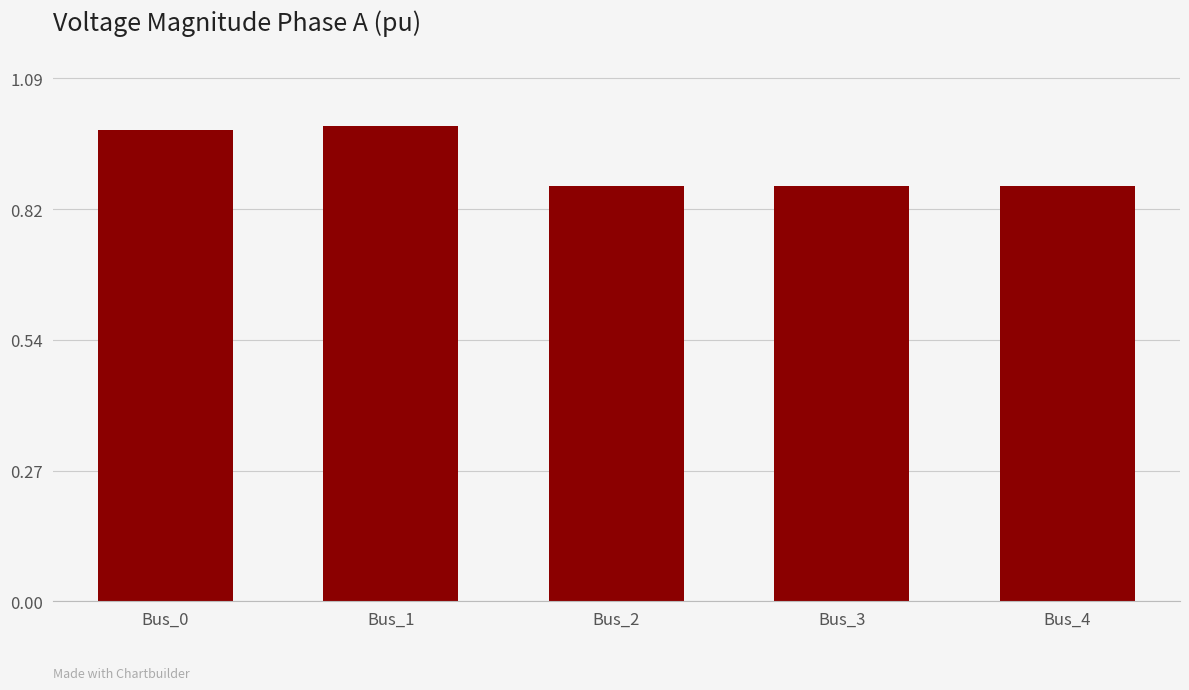

What is the sum of the values at Bus_4 and Bus_3?

1.7